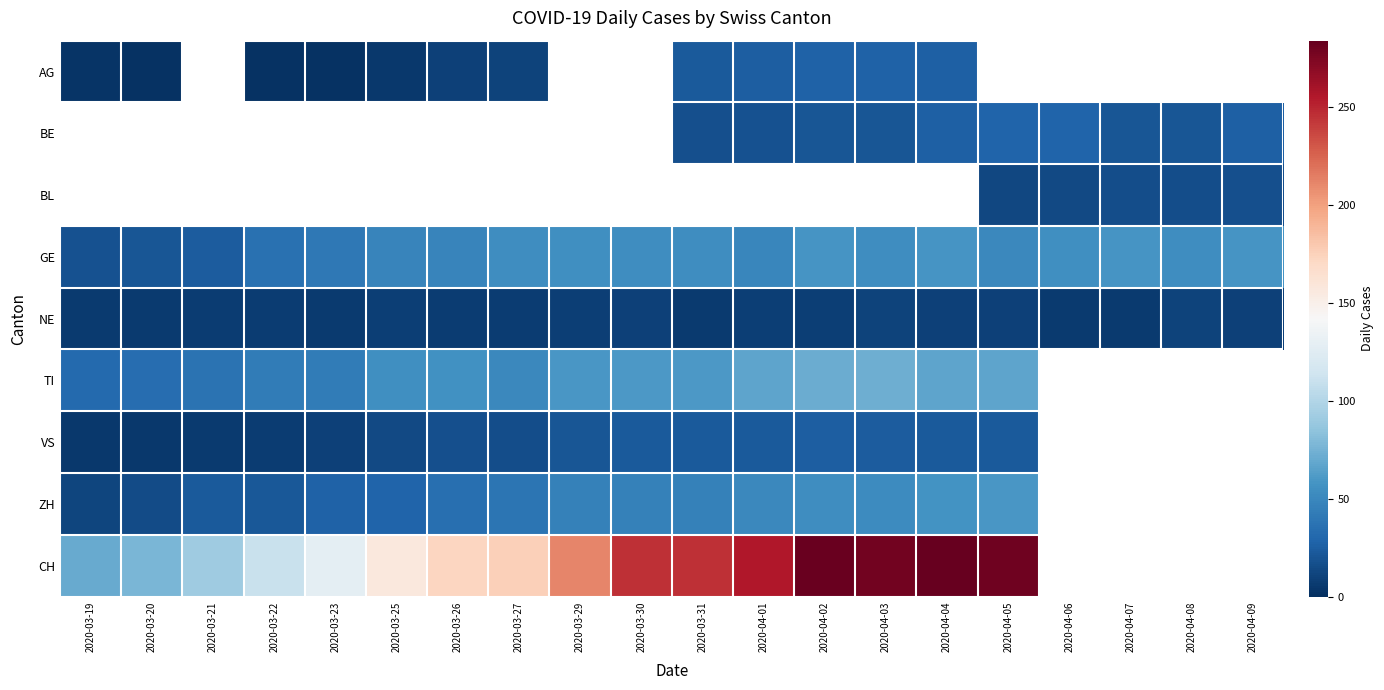

What is the difference between the highest and lowest values at 2020-03-26?

165.0